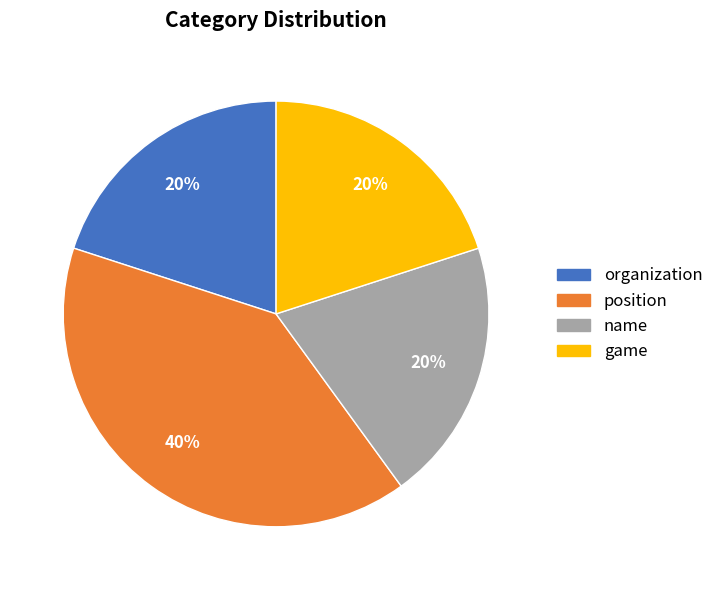

How many segments does this pie chart have?

4